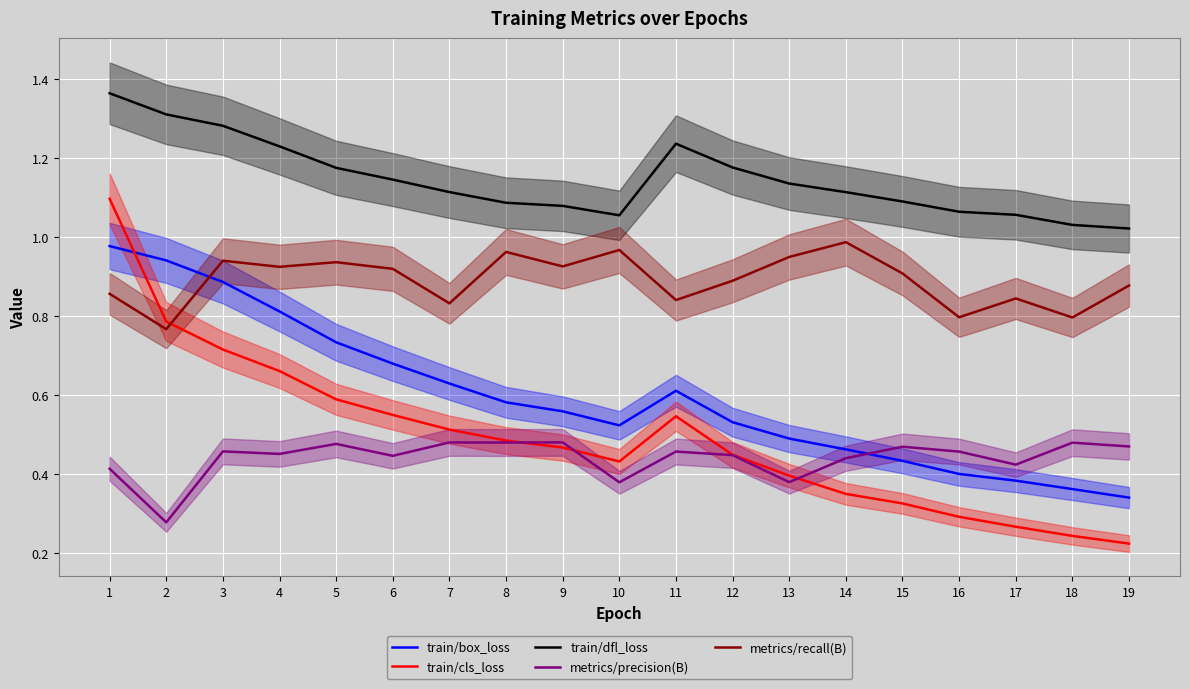

How many lines are shown in the chart?

5